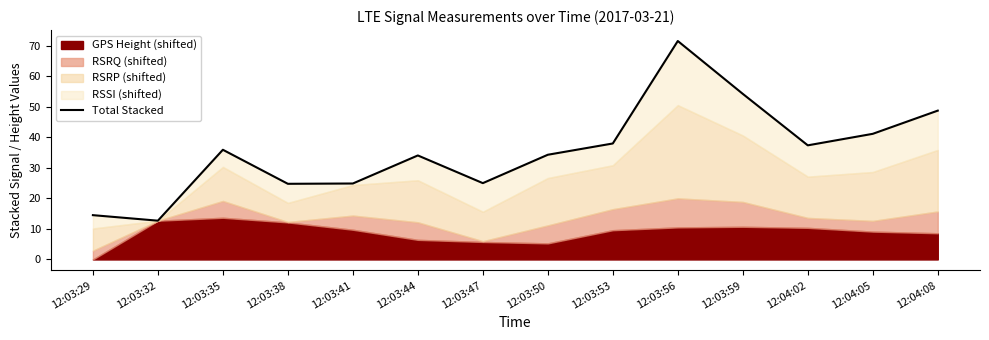

What is the average value?

35.5